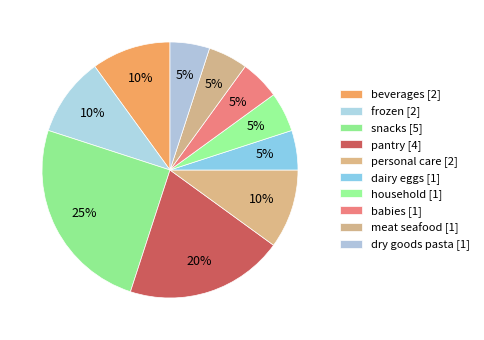

How many slices are in this pie chart?

10